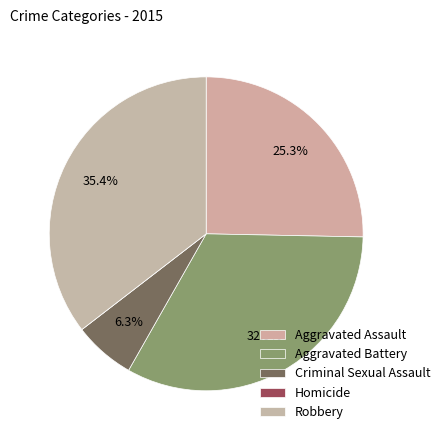

What is the ratio of the value at Aggravated Assault to the value at Criminal Sexual Assault?

4.0